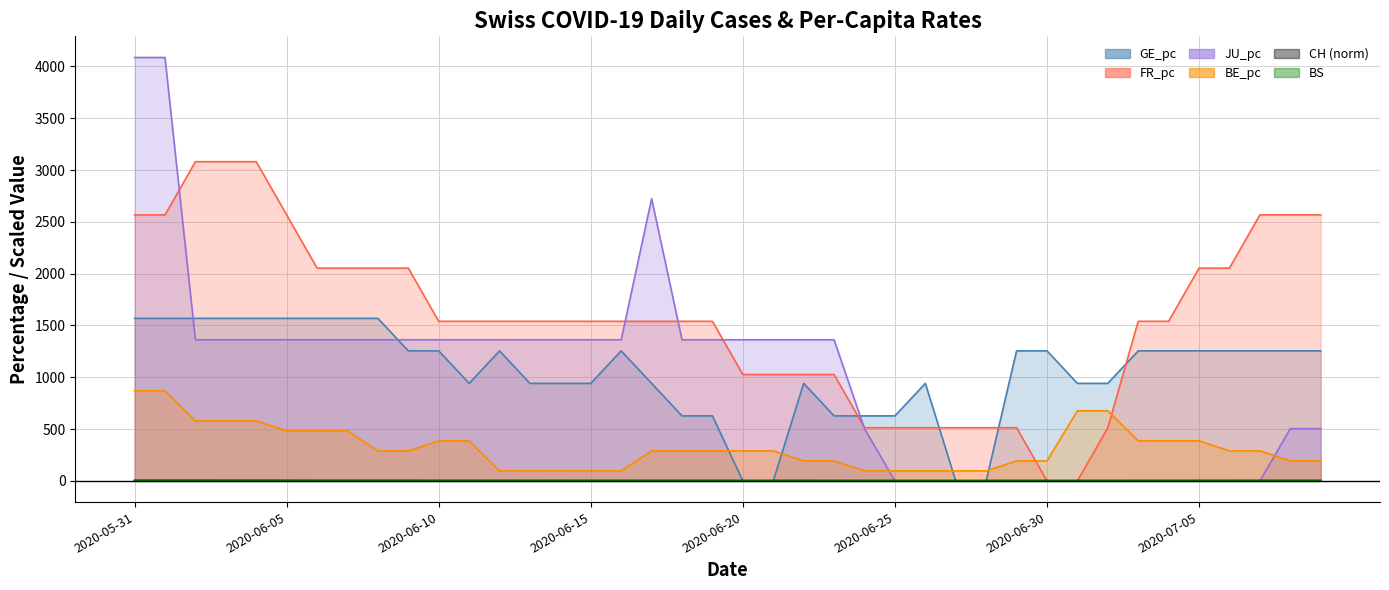

What are all the series names shown in the legend?

CH, GE_pc, FR_pc, JU_pc, BE_pc, BS